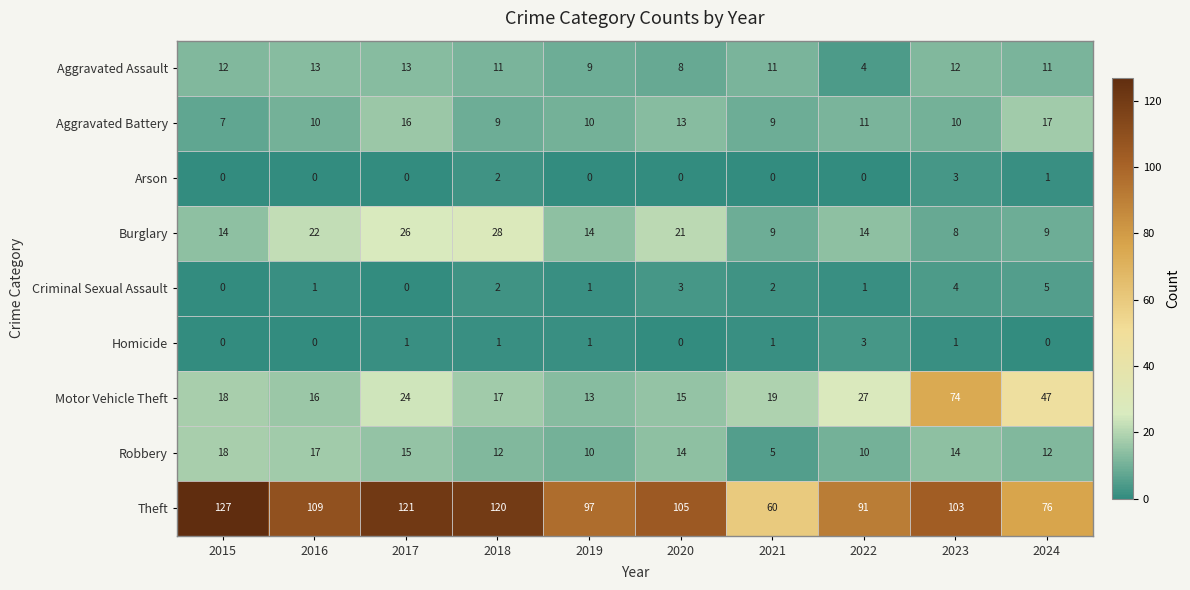

The Robbery series shows 5 at 2021. True or false?

True